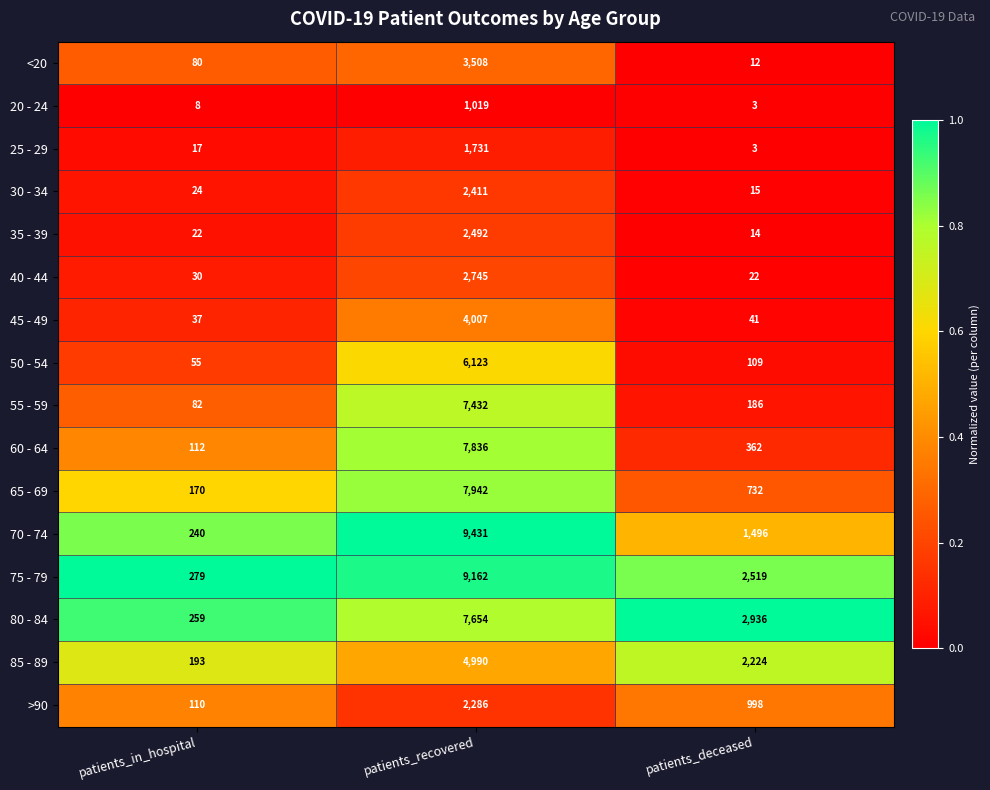

What is the greatest value displayed?

9431